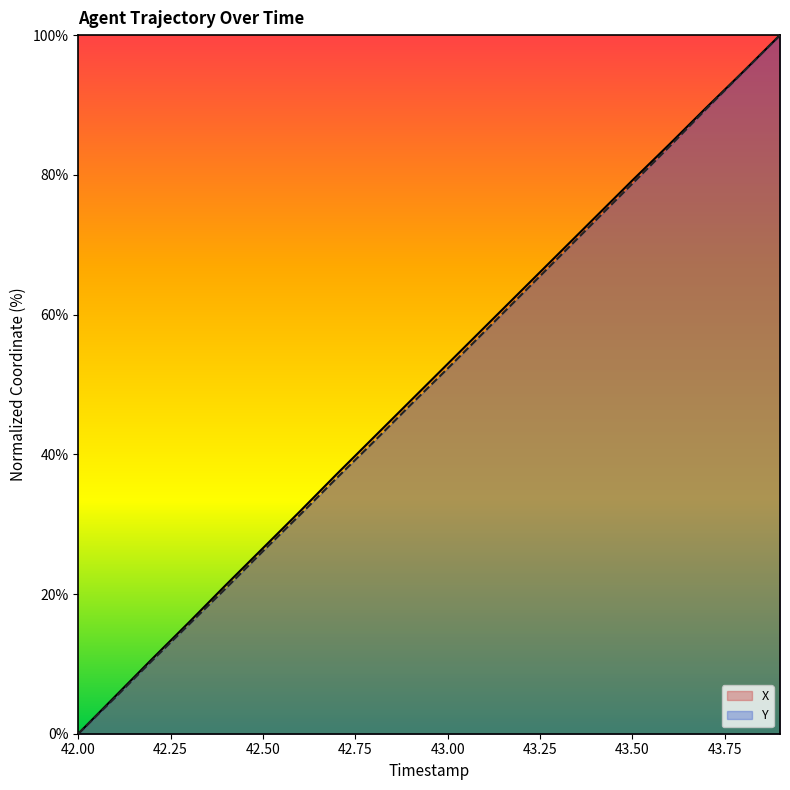

Reading left to right, what are all the values shown in this chart?

X: 0.0	5.4	10.7	16.0	21.3	26.6	31.8	37.2	42.4	47.7	52.9	58.2	63.4	68.7	73.9	79.2	84.3	89.6	94.7	100.0
Y: 0.0	5.2	10.5	15.7	20.8	26.1	31.3	36.6	41.8	47.1	52.3	57.6	62.9	68.1	73.4	78.7	84.0	89.4	94.7	100.0